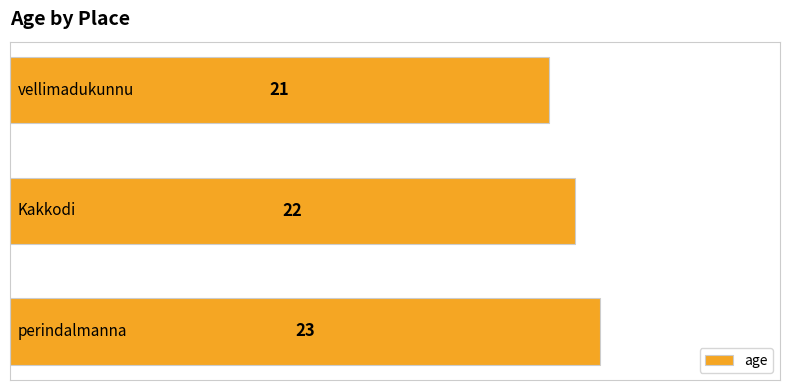

What is the minimum value shown in the chart?

21